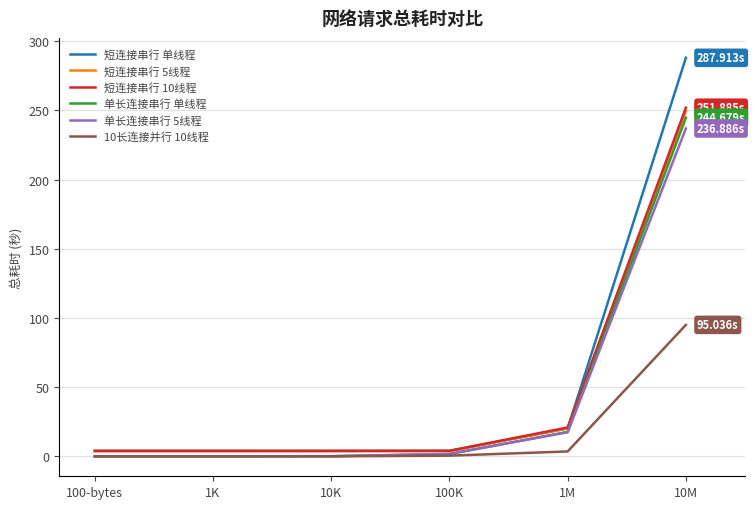

Does the chart display data point markers on the line(s)?

No